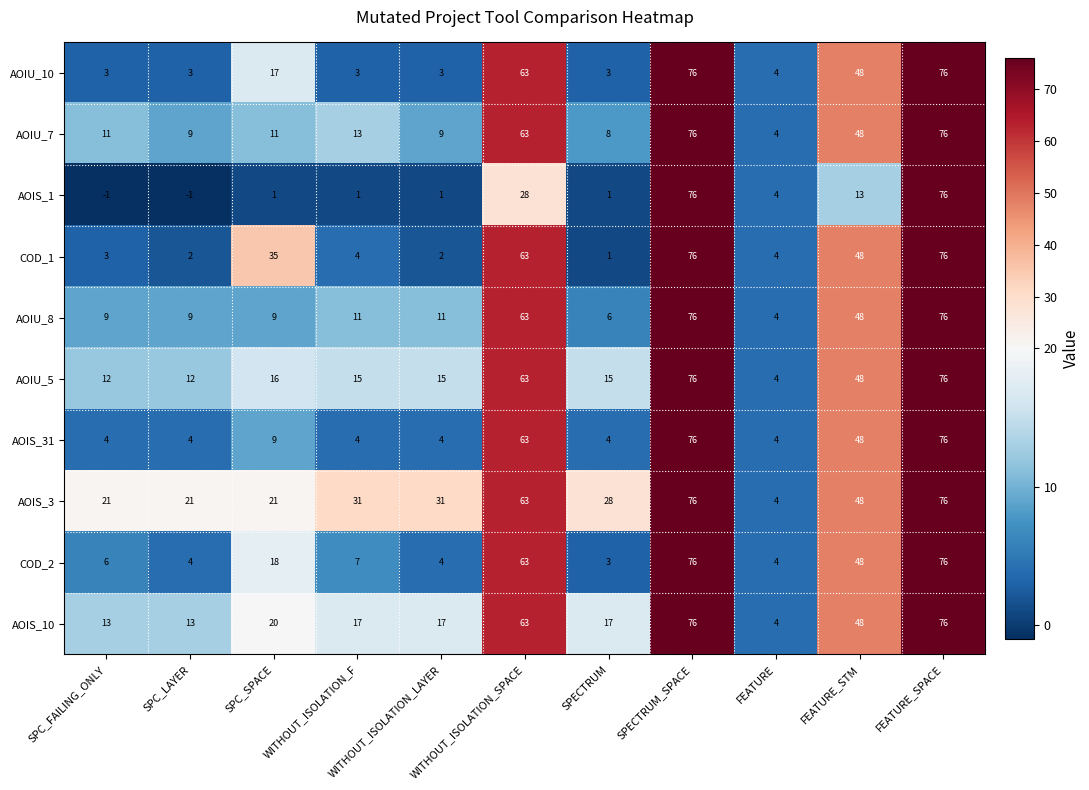

The value of AOIU_10 at FEATURE_SPACE is 76. True or false?

True